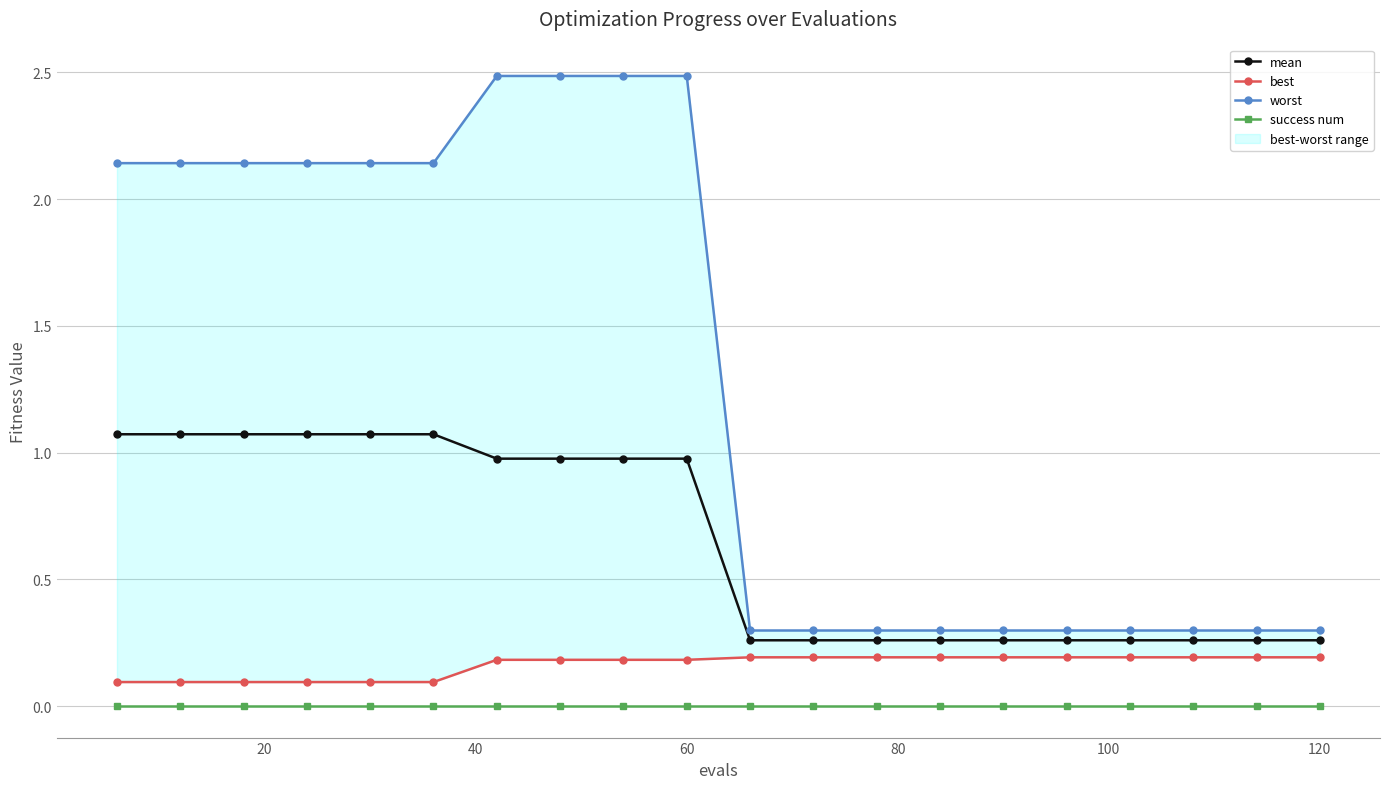

True or false: worst has more than 2 points higher than both neighbors.

False